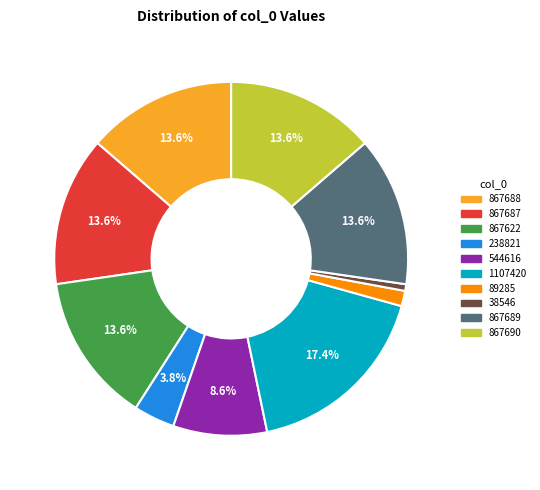

Which category has the biggest portion of the pie?

1107420